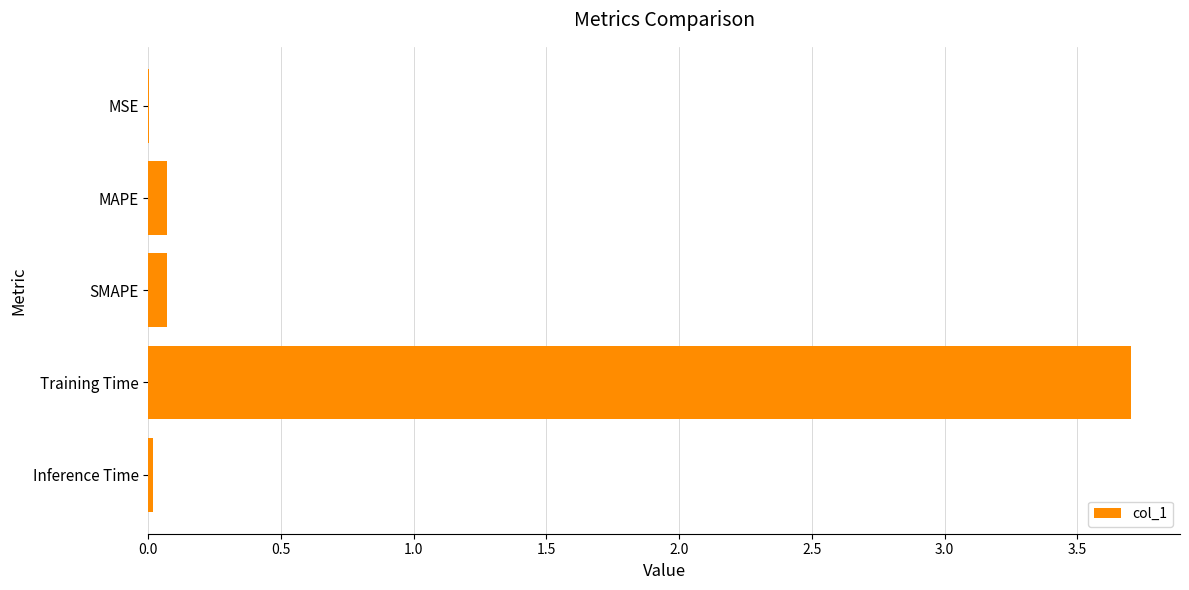

What is the maximum value shown in the chart?

3.7